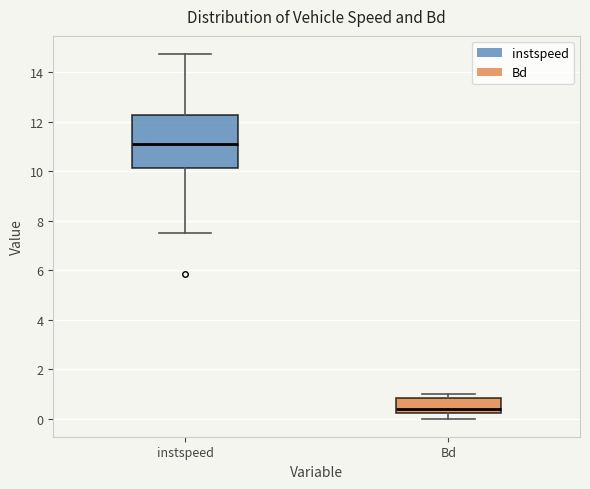

Comparing the boxes themselves (not the whiskers), which one is the tallest?

instspeed